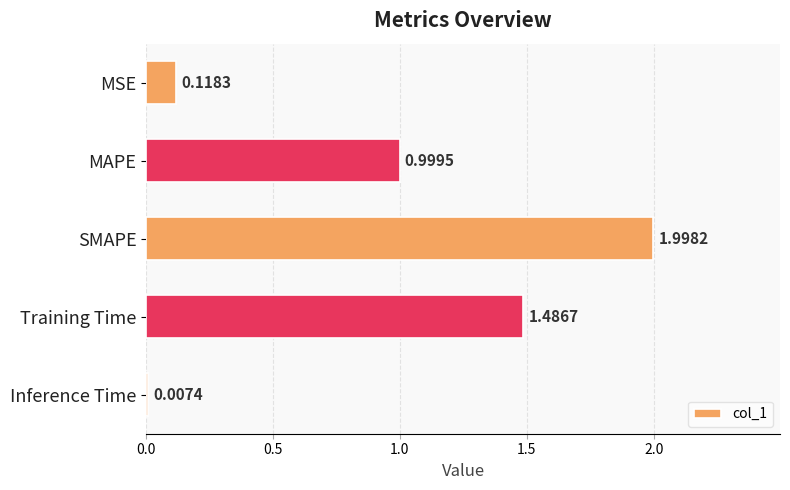

What is the maximum value shown in the chart?

2.0